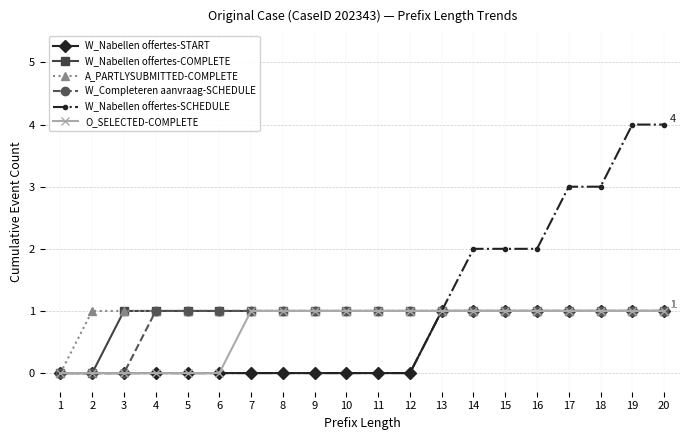

What is the sum of the W_Completeren aanvraag-SCHEDULE values at 4 and 19?

2